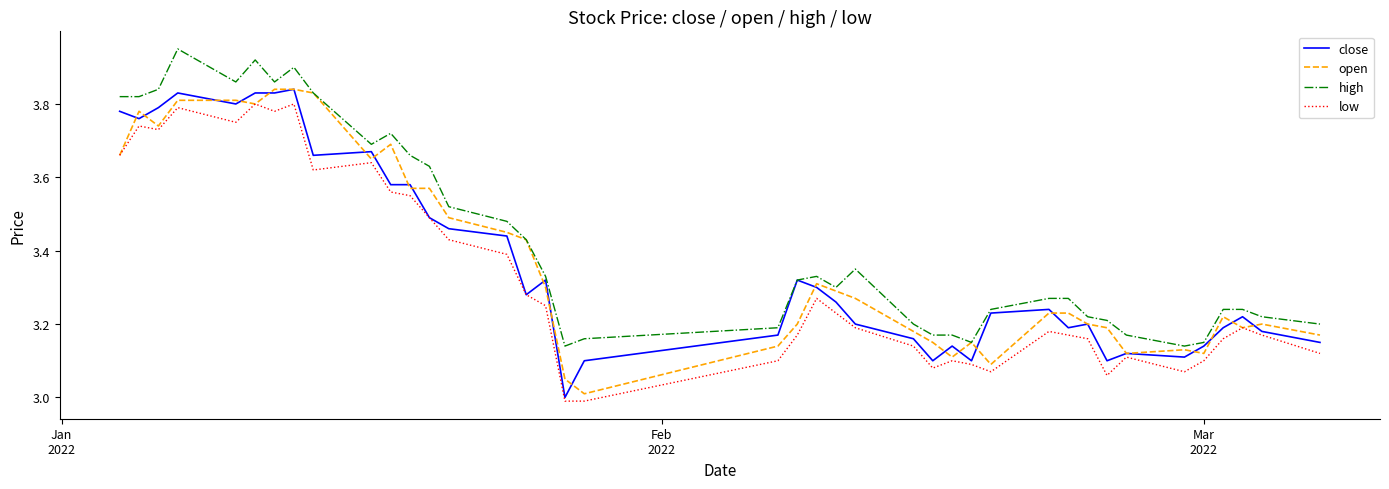

True or false: low and high cross at least once.

False